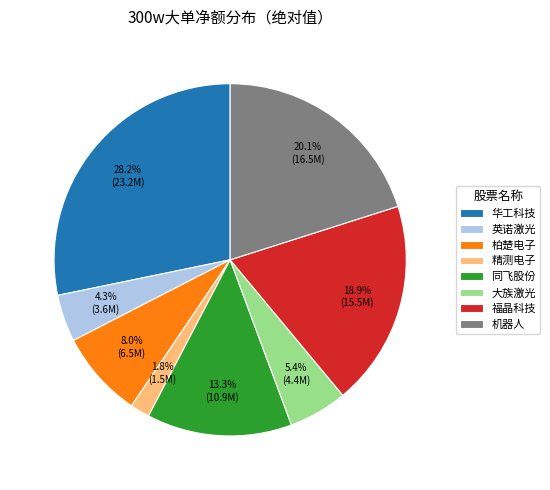

Combined, do 精测电子 and 同飞股份 account for over 50%?

No